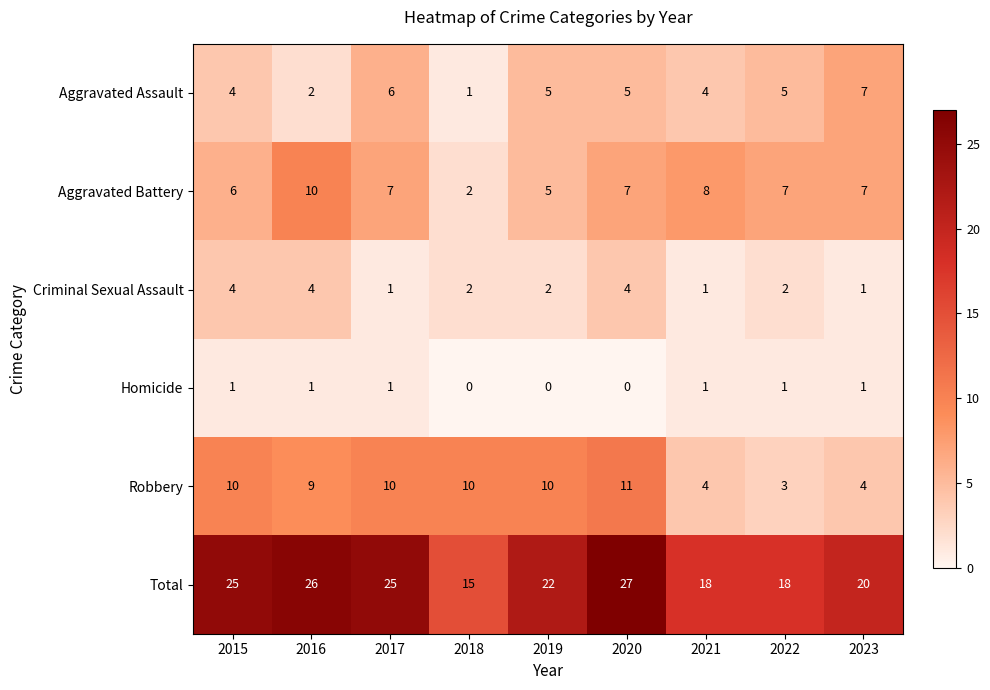

The value of Criminal Sexual Assault at 2021 is 1. True or false?

True